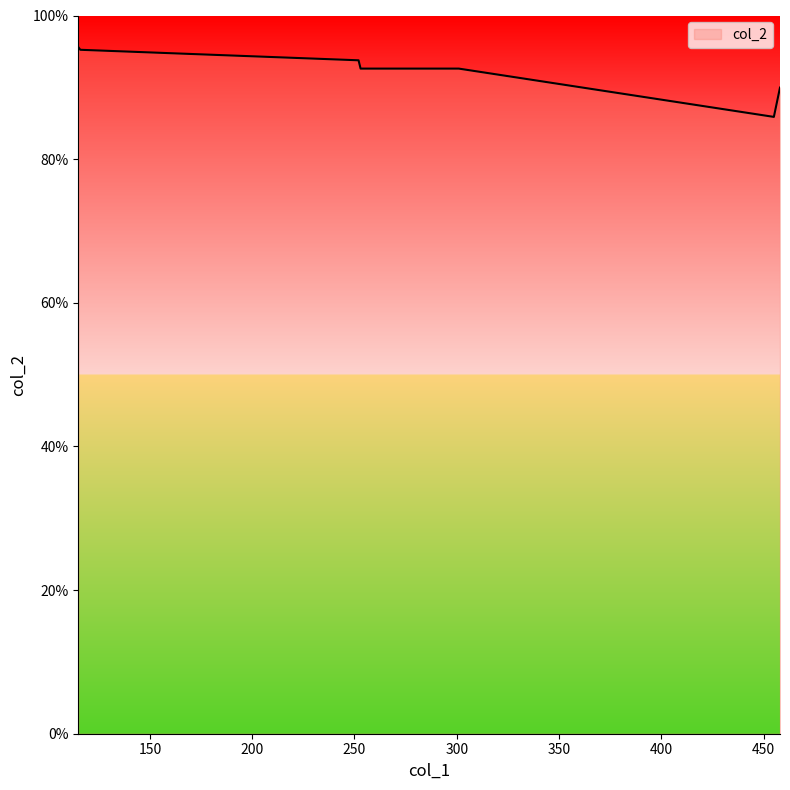

Does the chart have visible grid lines?

No